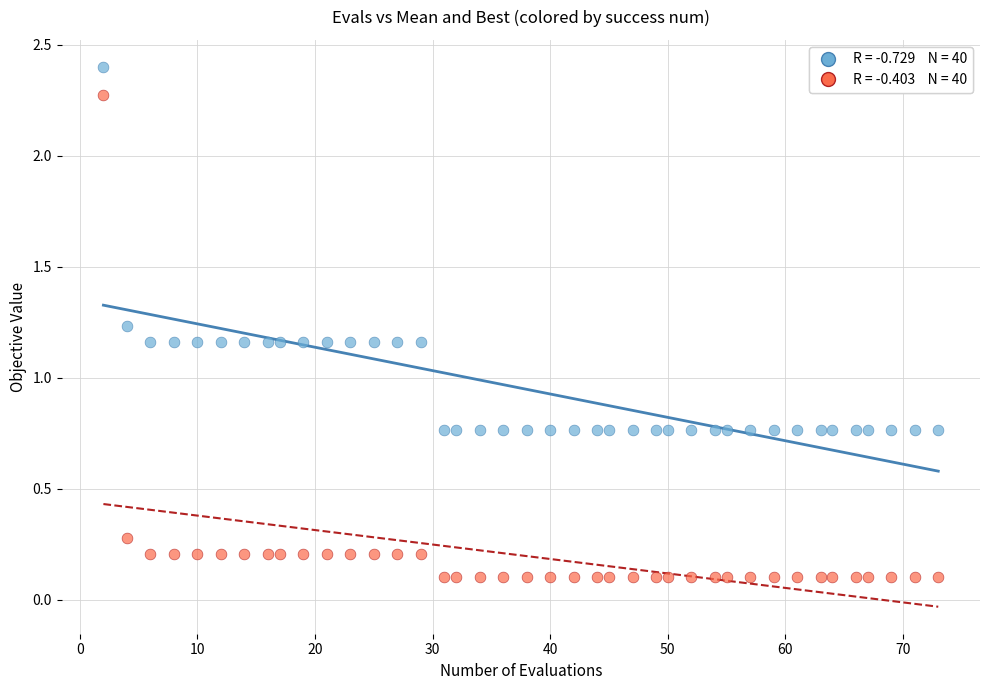

Across all data points, what is the range of X values (max minus min)?

71.0